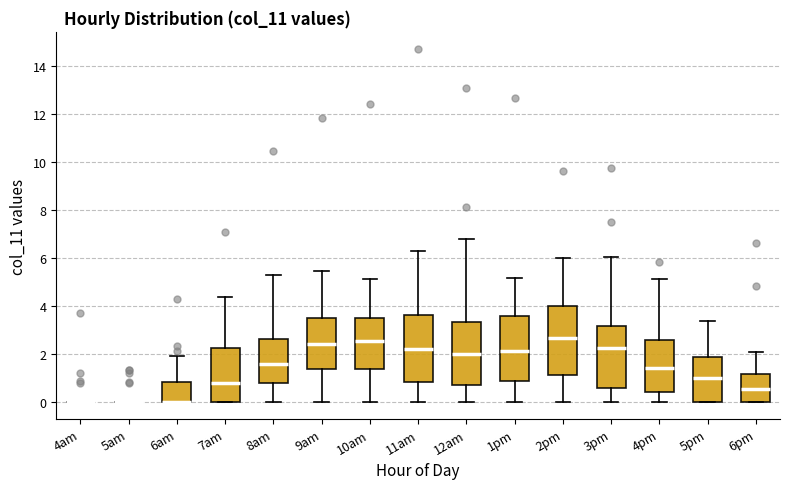

Reading left to right, transcribe this box plot: for each box, give where its median line is, the range the box spans, and where its two whiskers end, as read against the y-axis. The values are not printed on the chart, so give them approximately, as read against the axis.

4am: box collapsed to a line at 0.0, whiskers 0.0 to 0.0
5am: box collapsed to a line at 0.0, whiskers 0.0 to 0.0
6am: median 0.0 (drawn on the box's lower edge), box 0.0 to 0.8, whiskers 0.0 to 2.0
7am: median 0.8, box 0.0 to 2.2, whiskers 0.0 to 4.4
8am: median 1.6, box 0.8 to 2.6, whiskers 0.0 to 5.2
9am: median 2.4, box 1.4 to 3.6, whiskers 0.0 to 5.4
10am: median 2.6, box 1.4 to 3.4, whiskers 0.0 to 5.2
11am: median 2.2, box 0.8 to 3.6, whiskers 0.0 to 6.2
12am: median 2.0, box 0.6 to 3.4, whiskers 0.0 to 6.8
1pm: median 2.2, box 0.8 to 3.6, whiskers 0.0 to 5.2
2pm: median 2.6, box 1.2 to 4.0, whiskers 0.0 to 6.0
3pm: median 2.2, box 0.6 to 3.2, whiskers 0.0 to 6.0
4pm: median 1.4, box 0.4 to 2.6, whiskers 0.0 to 5.2
5pm: median 1.0, box 0.0 to 1.8, whiskers 0.0 to 3.4
6pm: median 0.6, box 0.0 to 1.2, whiskers 0.0 to 2.0